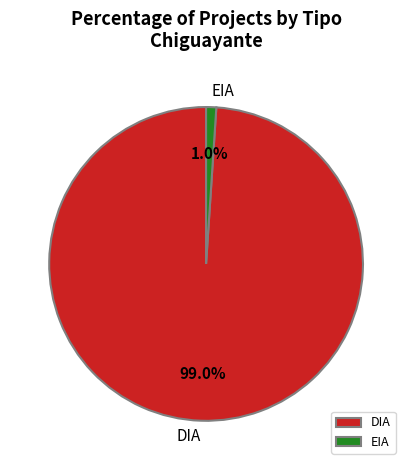

To the nearest percent, what percentage of the pie is EIA?

1%